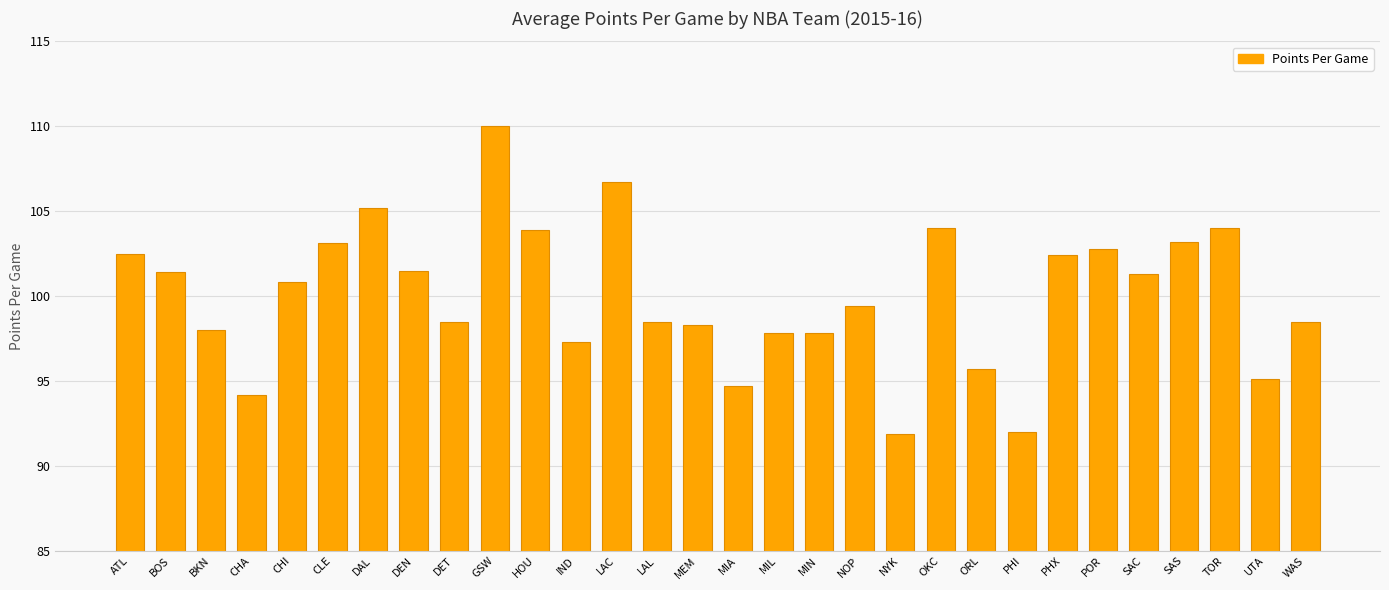

What position from the right is DEN?

23